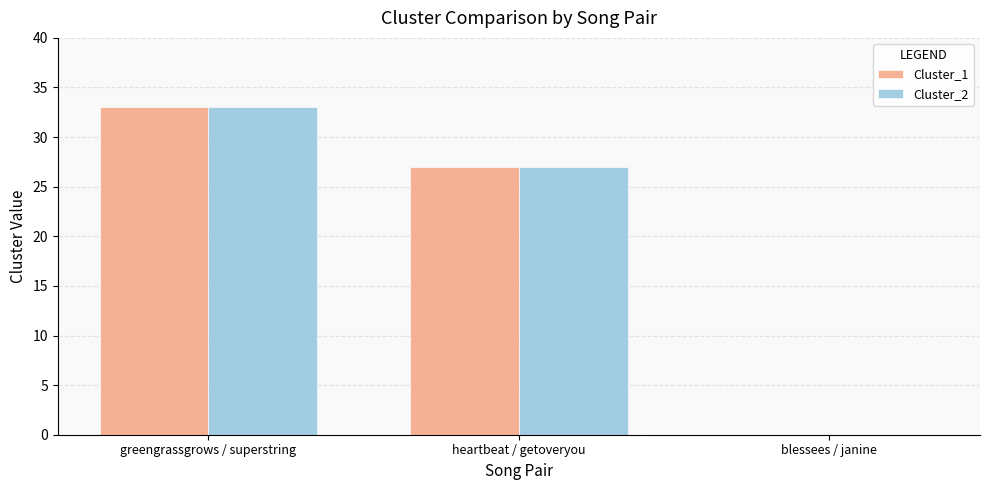

Reading right to left, what are all the values shown in this chart?

Cluster_1: 0	27	33
Cluster_2: 0	27	33